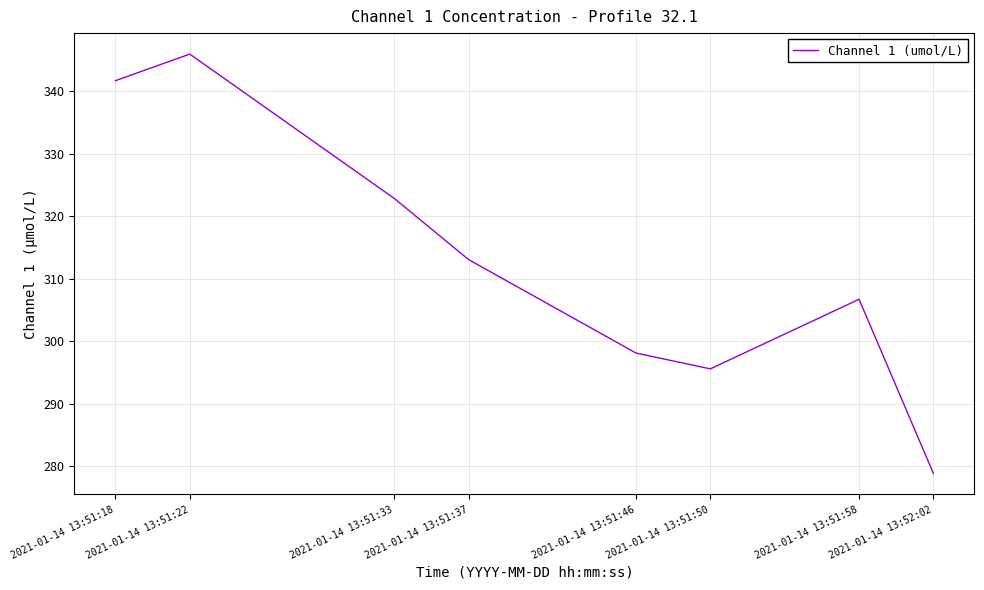

What value does the data have at 2021-01-14 13:51:46?

298.1